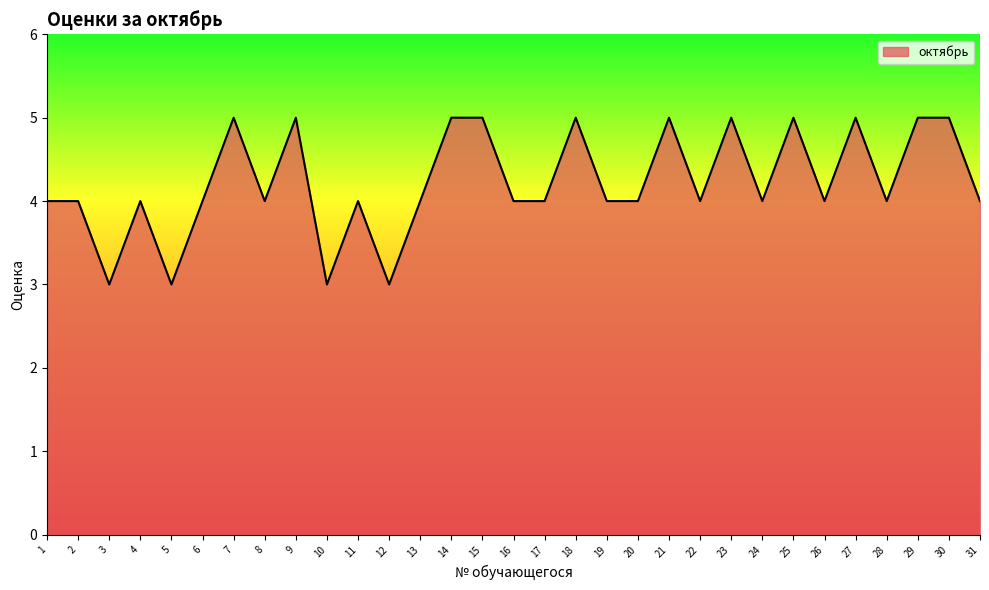

What is the sum of all values?

131